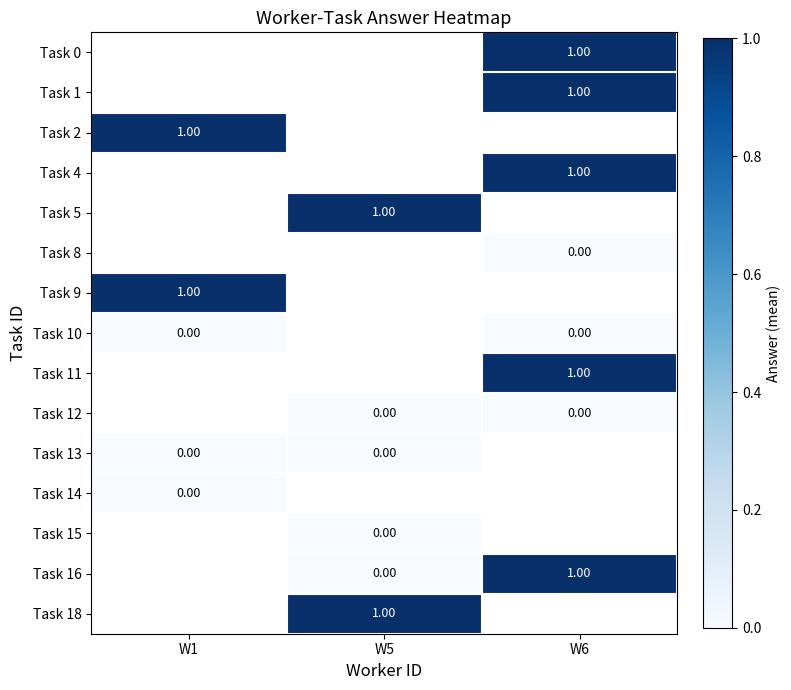

Count the number of categories in the chart.

3